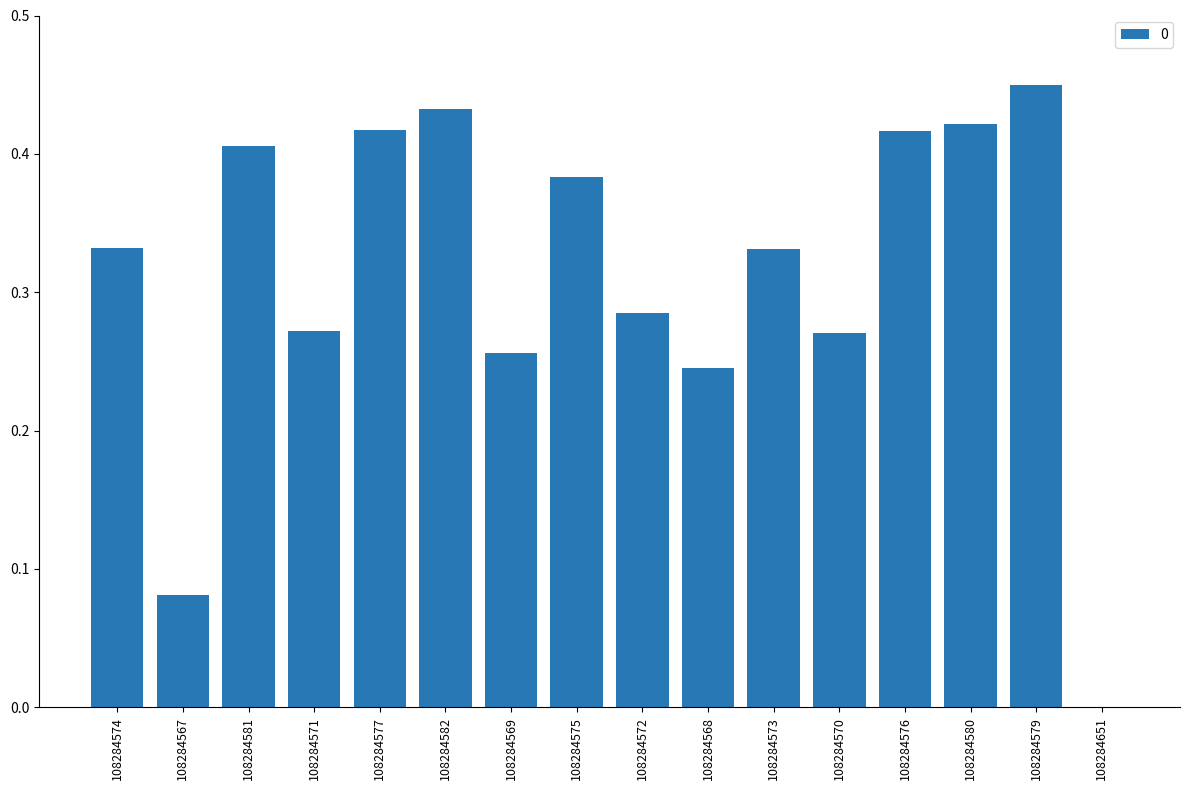

Which label corresponds to the largest value in the chart?

108284579